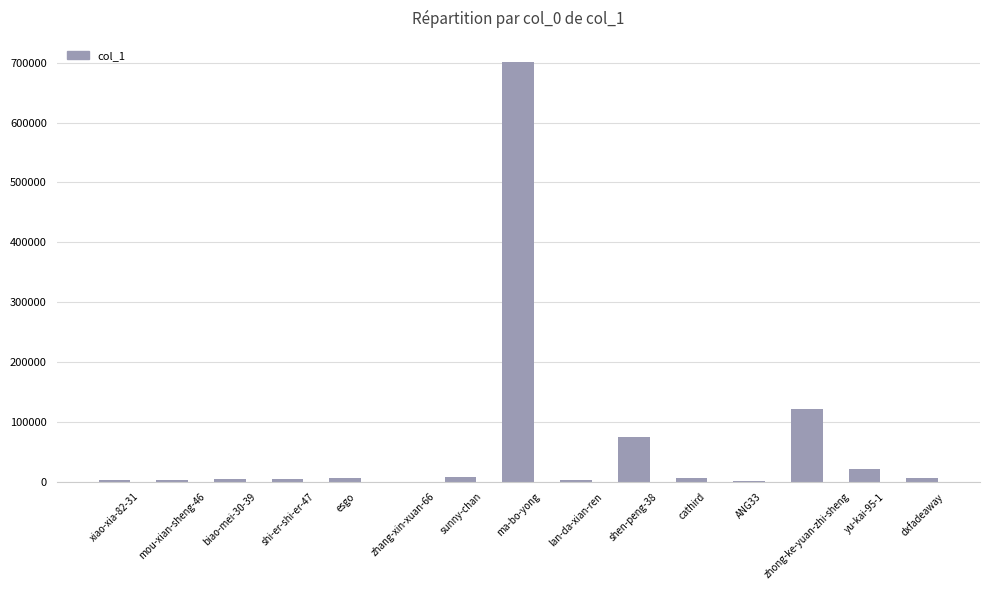

How many series are shown in this chart?

1